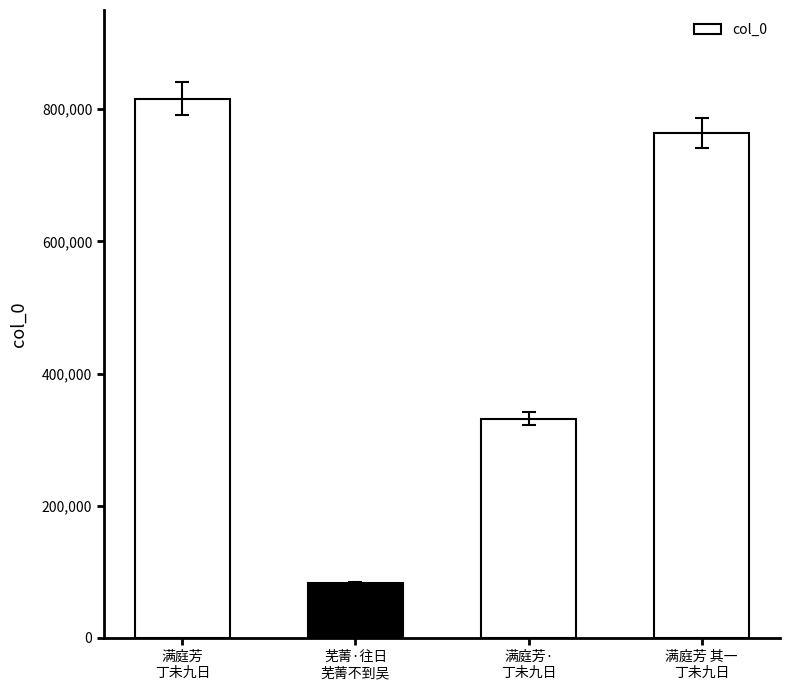

The value at 满庭芳·
丁未九日 is 73740. True or false?

False